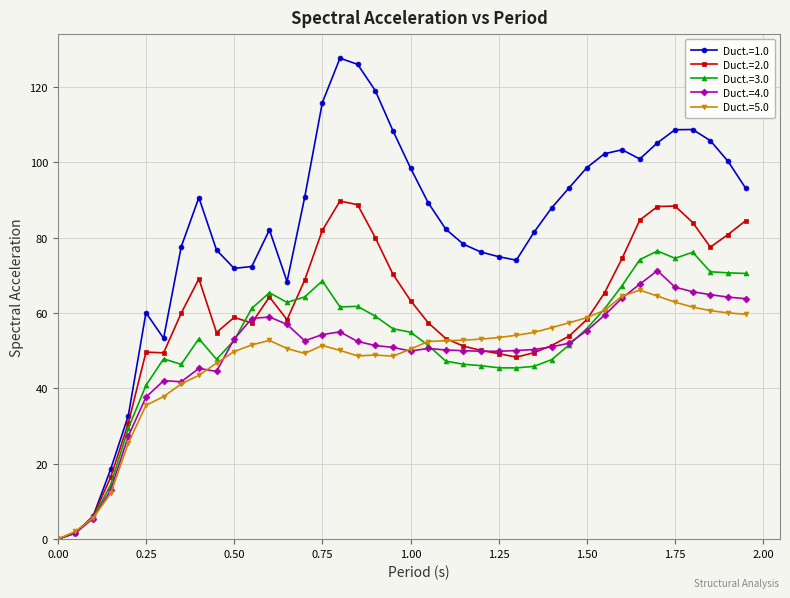

Which series has the widest spread of values?

Duct.=1.0